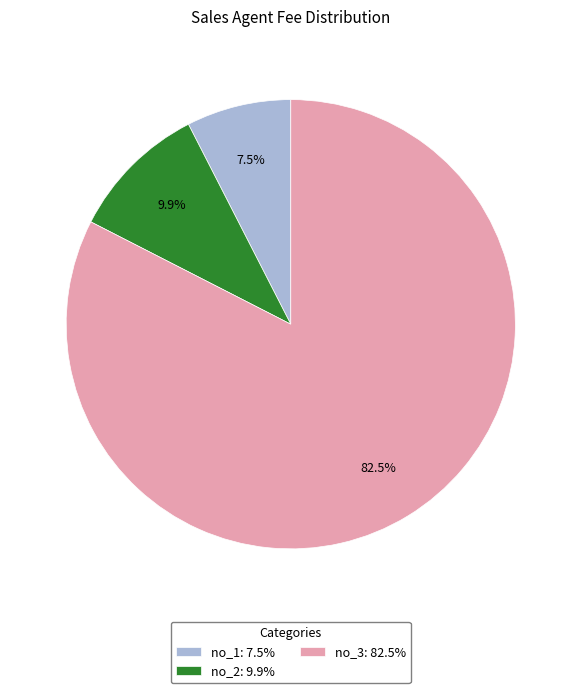

Does no_3: 82.5% represent more than half of the total?

Yes